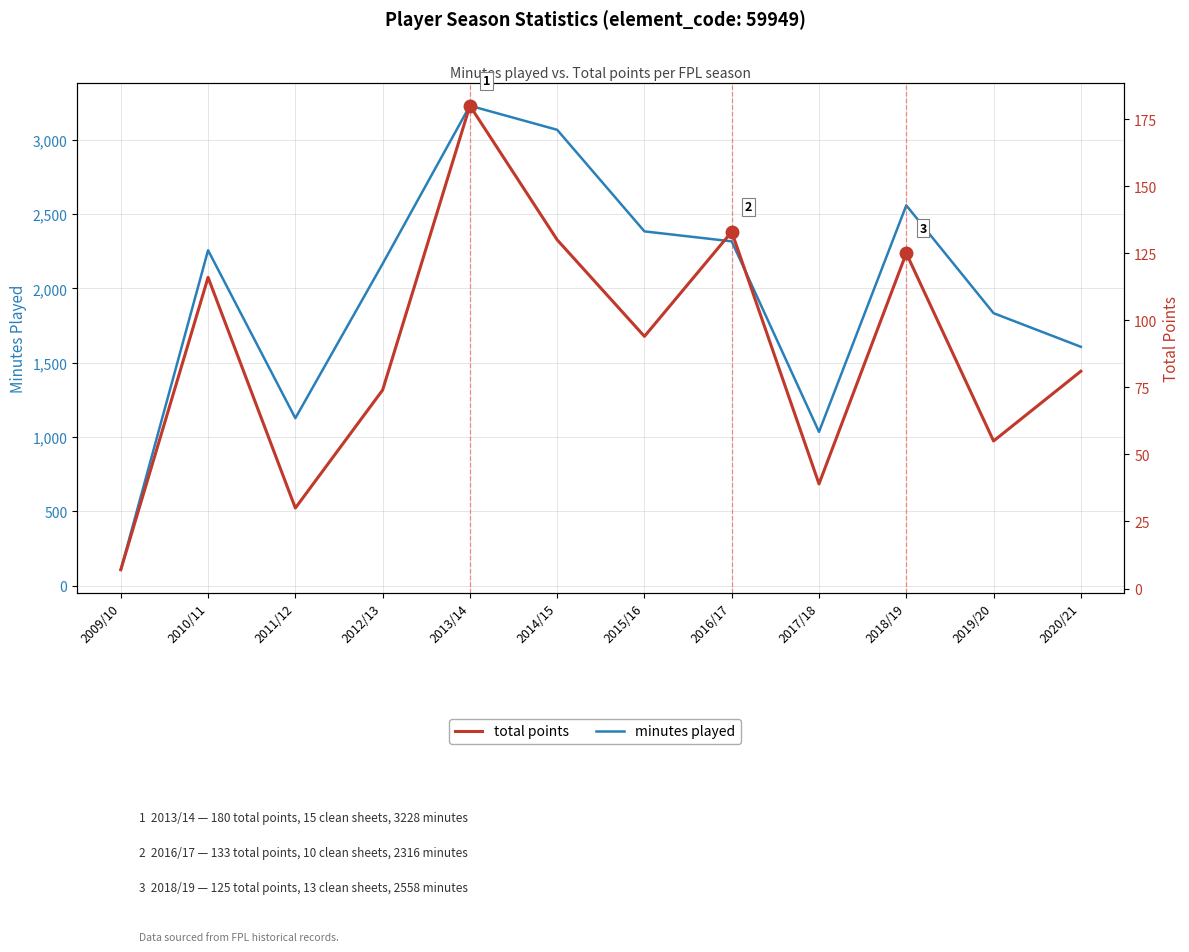

How many lines are shown in the chart?

2